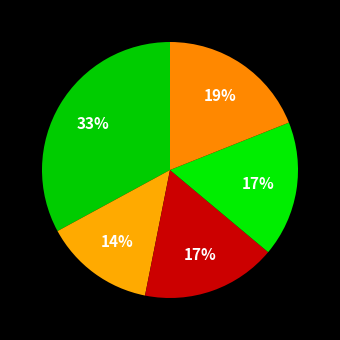

How many slices are in this pie chart?

5